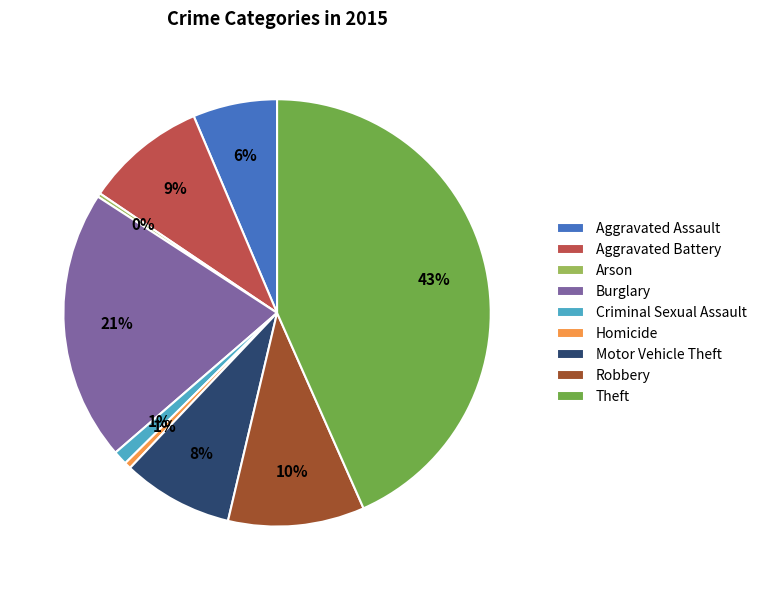

Do Burglary and Aggravated Battery together represent more than half of the pie?

No